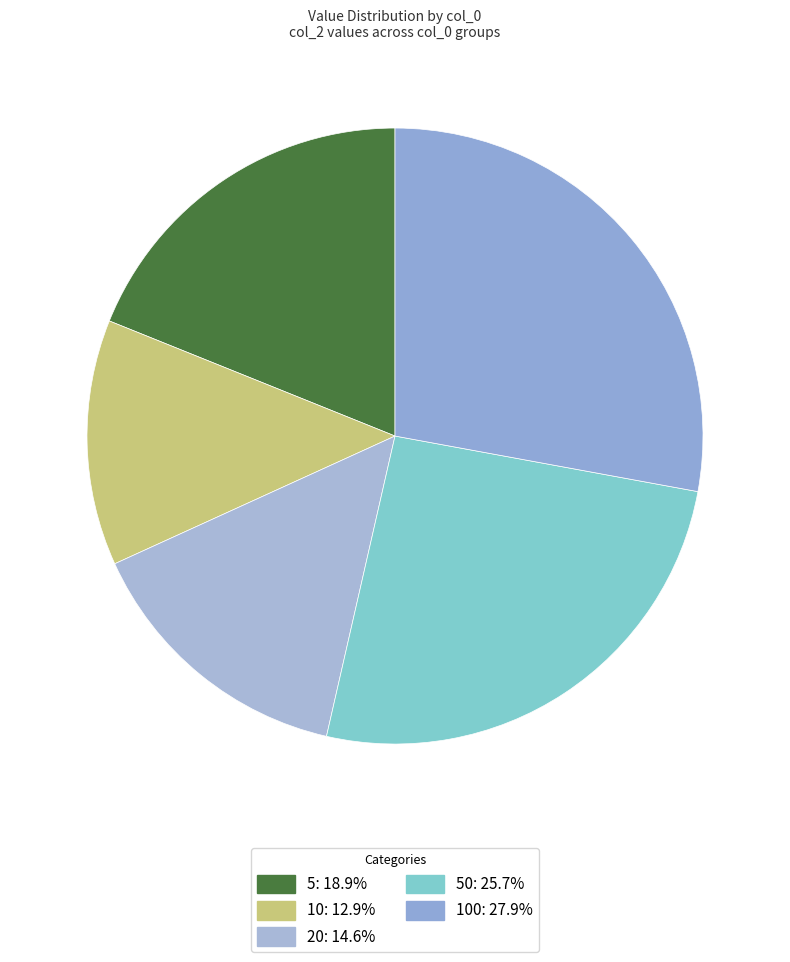

What is the smallest slice in the pie chart?

10